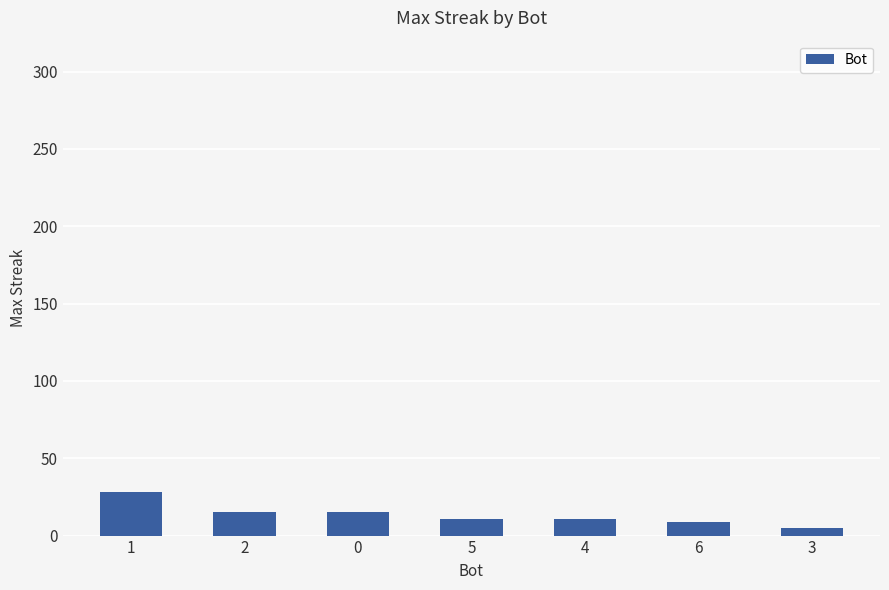

Reading right to left, what are all the values shown in this chart?

3=5	6=9	4=11	5=11	0=15	2=15	1=28